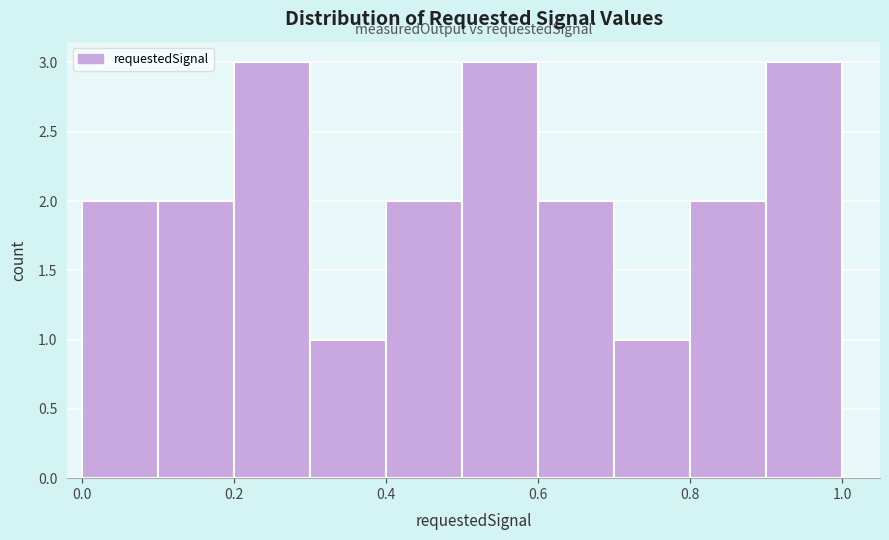

Reading left to right, list every bar in this chart as the range it spans on the x-axis followed by its height. The values are not printed on the chart, so give them approximately, as read against the axis.

0.0 to 0.1: 2
0.1 to 0.2: 2
0.2 to 0.3: 3
0.3 to 0.4: 1
0.4 to 0.5: 2
0.5 to 0.6: 3
0.6 to 0.7: 2
0.7 to 0.8: 1
0.8 to 0.9: 2
0.9 to 1.0: 3